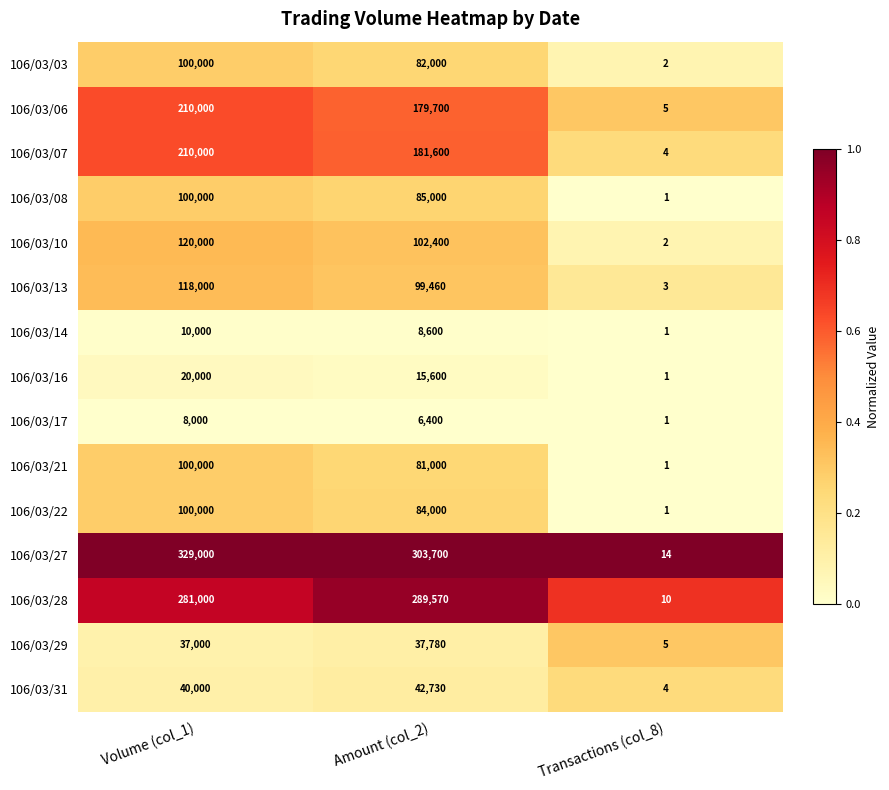

Where is 106/03/16 nearest to the value 10000?

Amount (col_2)